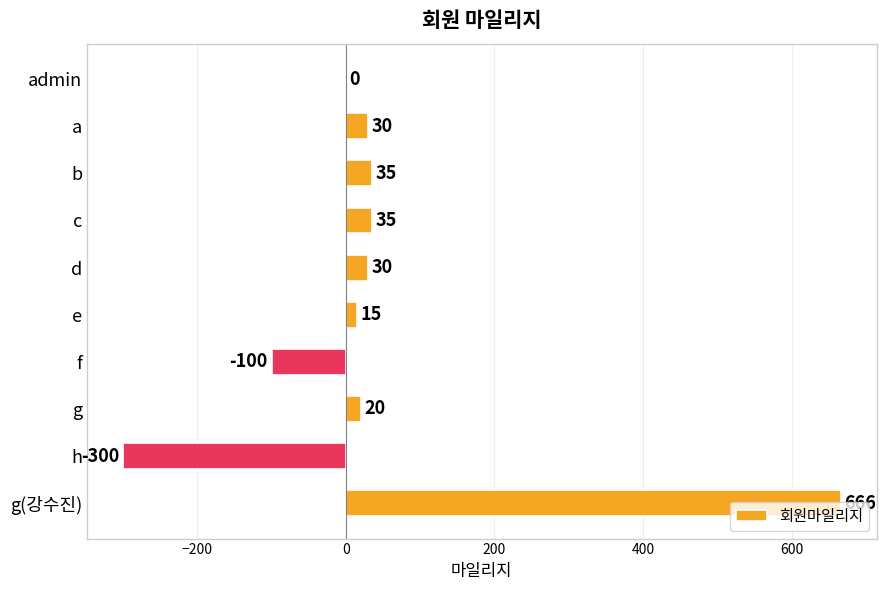

How many categories are shown in the chart?

10